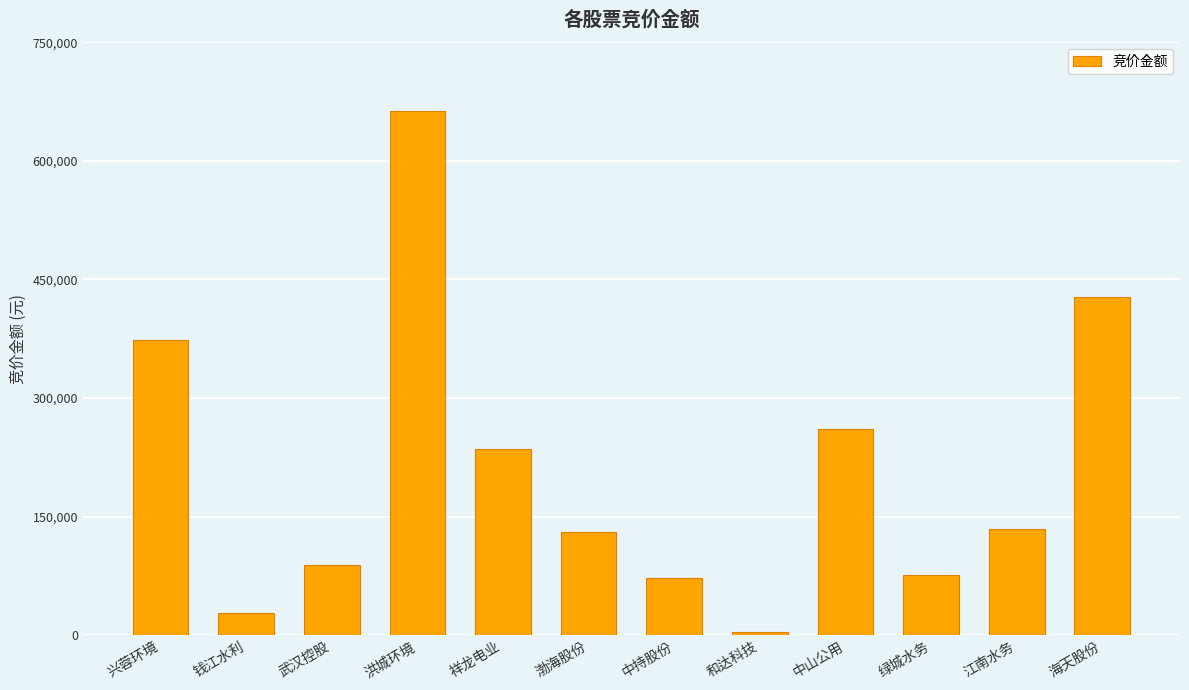

What is the difference between the maximum and second lowest values?

634387